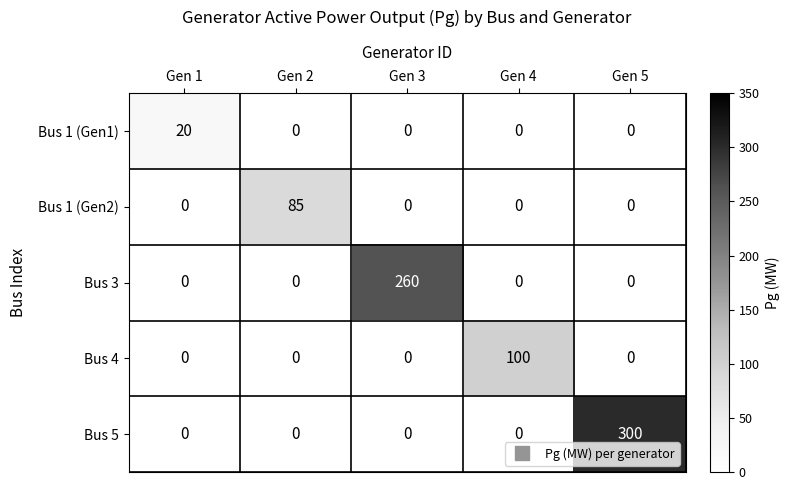

What is the greatest value displayed?

300